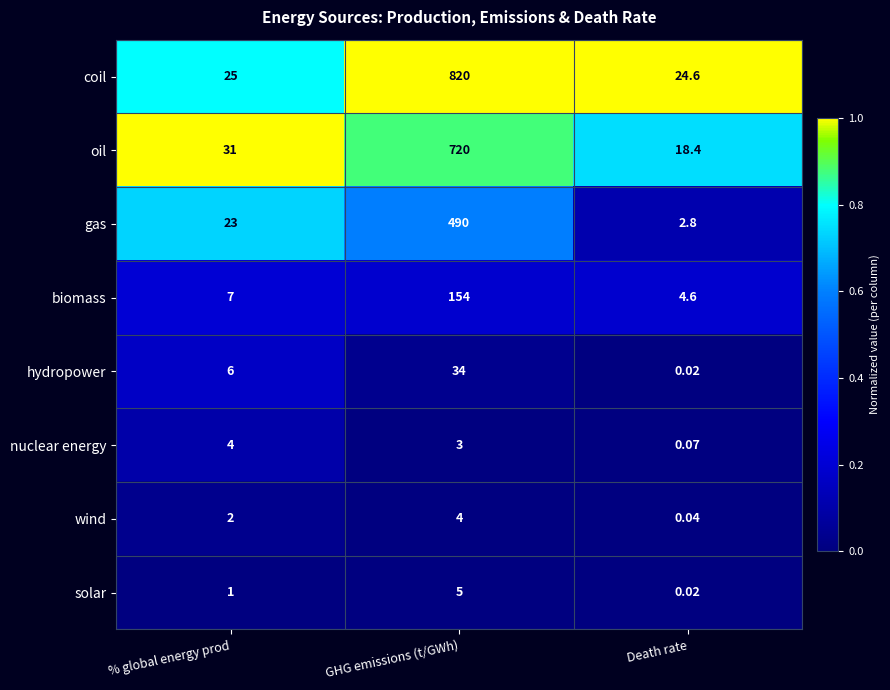

Where is wind nearest to the value 2?

% global energy prod